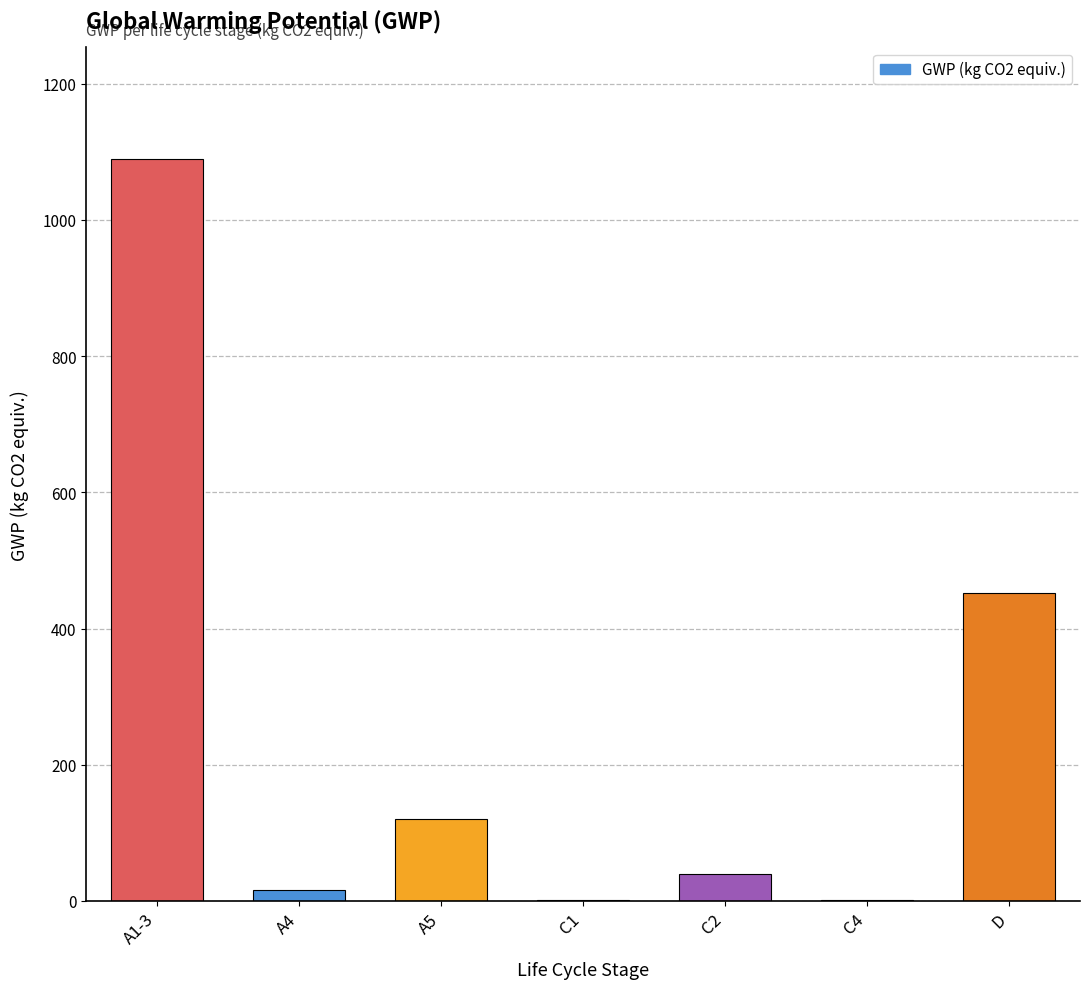

What is the sum of all values?

1721.2